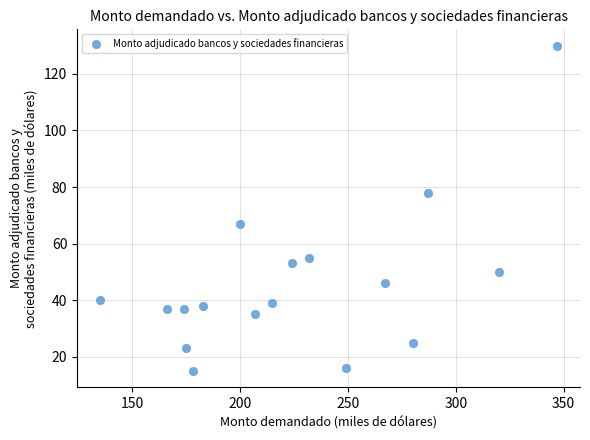

What is the range of X values (max minus min)?

212